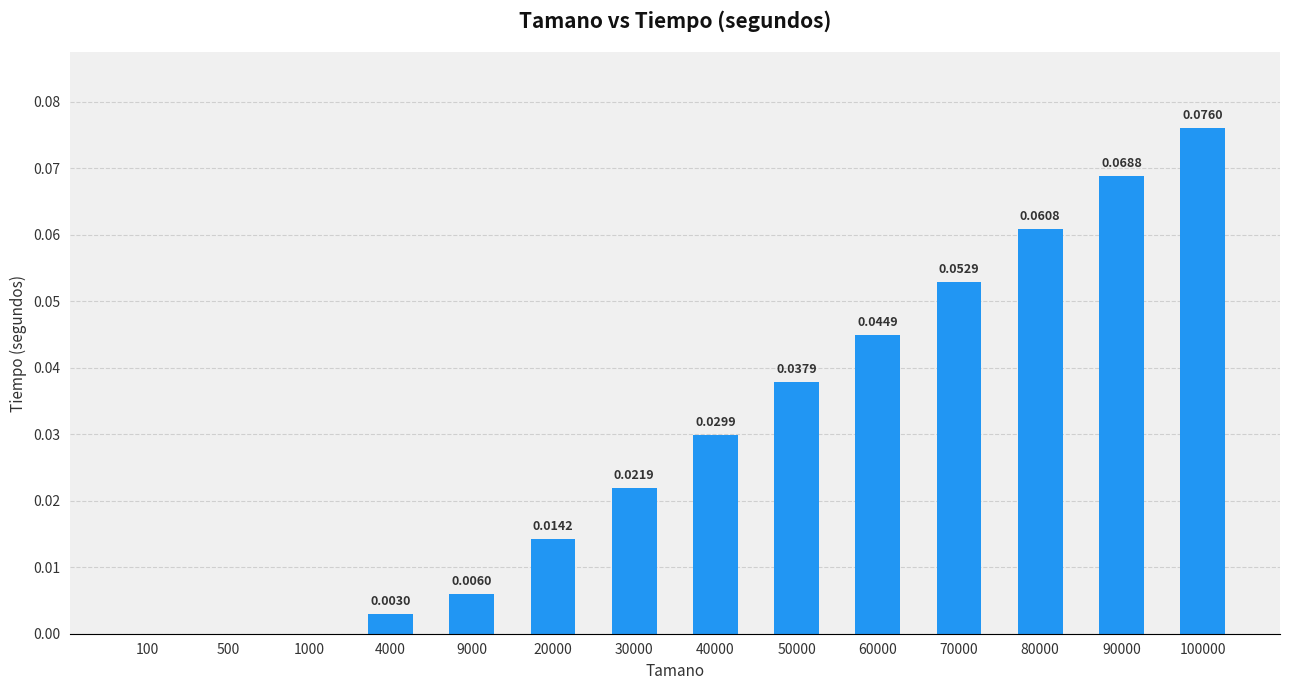

Which has a higher value, 1000 or 30000?

30000